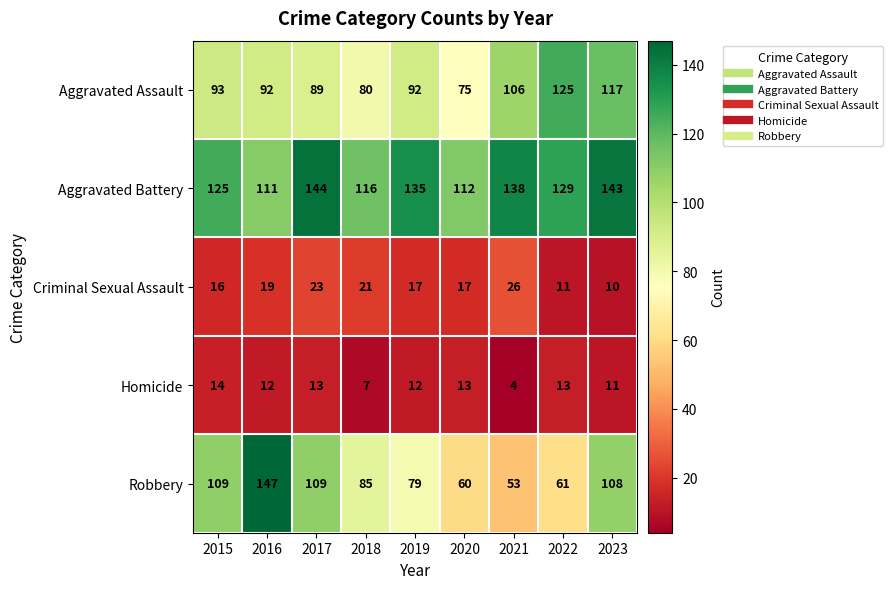

At which label does Robbery first exceed 85?

2015